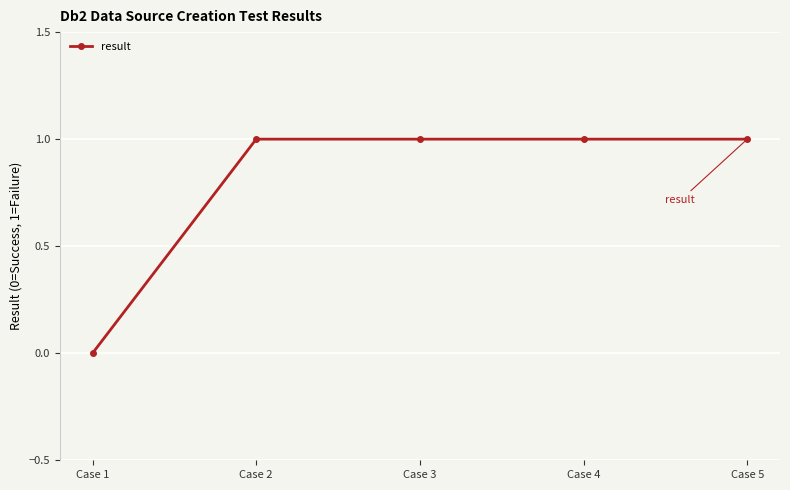

Which category has the lowest value across all series?

Case 1